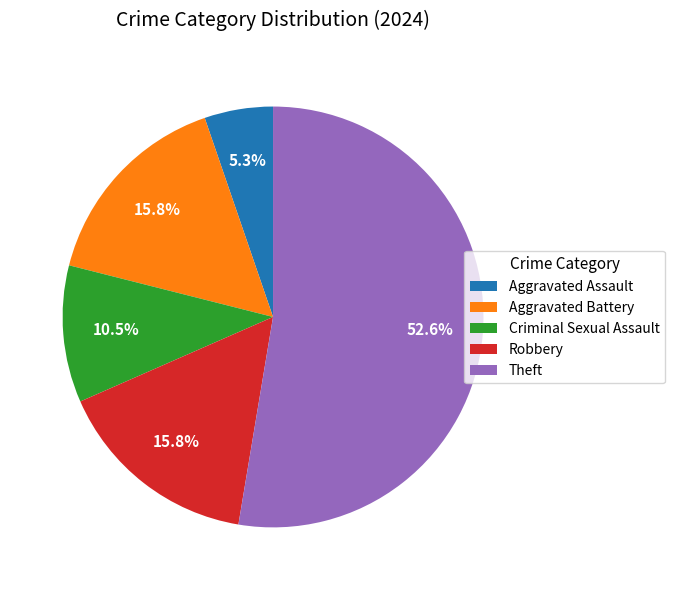

Approximately how many times larger is the value at Aggravated Battery compared to Robbery?

1.0